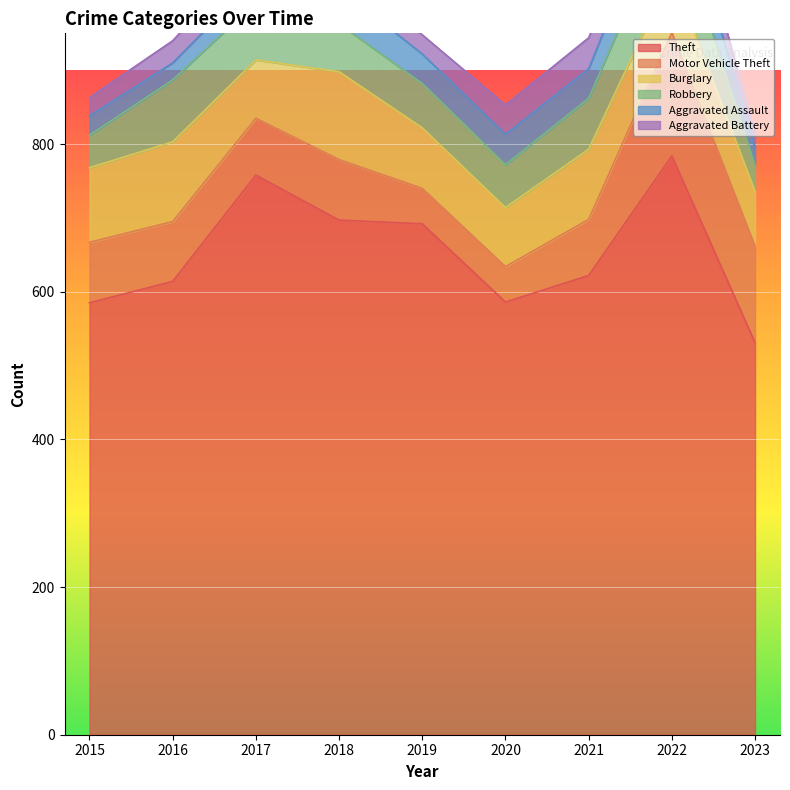

In Burglary, how many points are lower than both neighbors (excluding endpoints)?

2